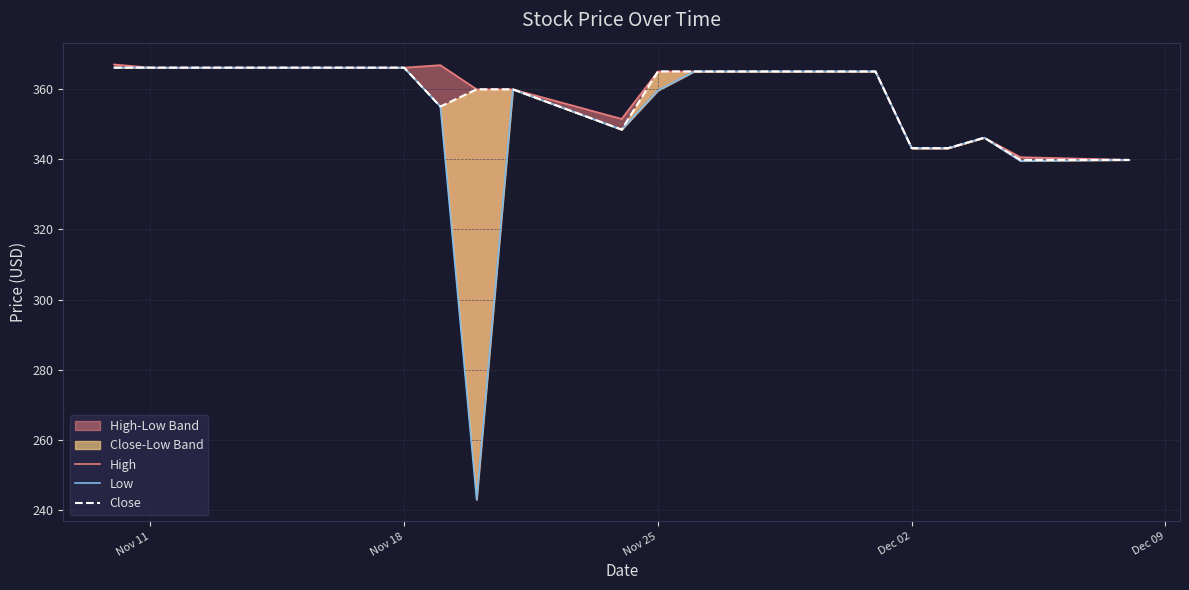

What position from the right is Nov 25?

18